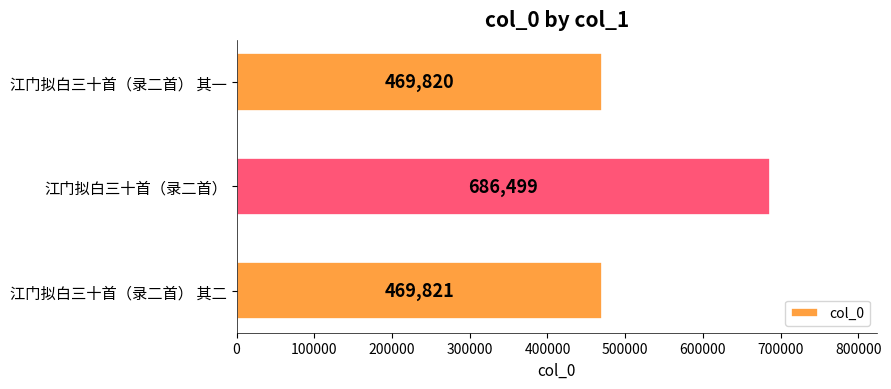

The value at 江门拟白三十首（录二首） 其二 is 772146. True or false?

False